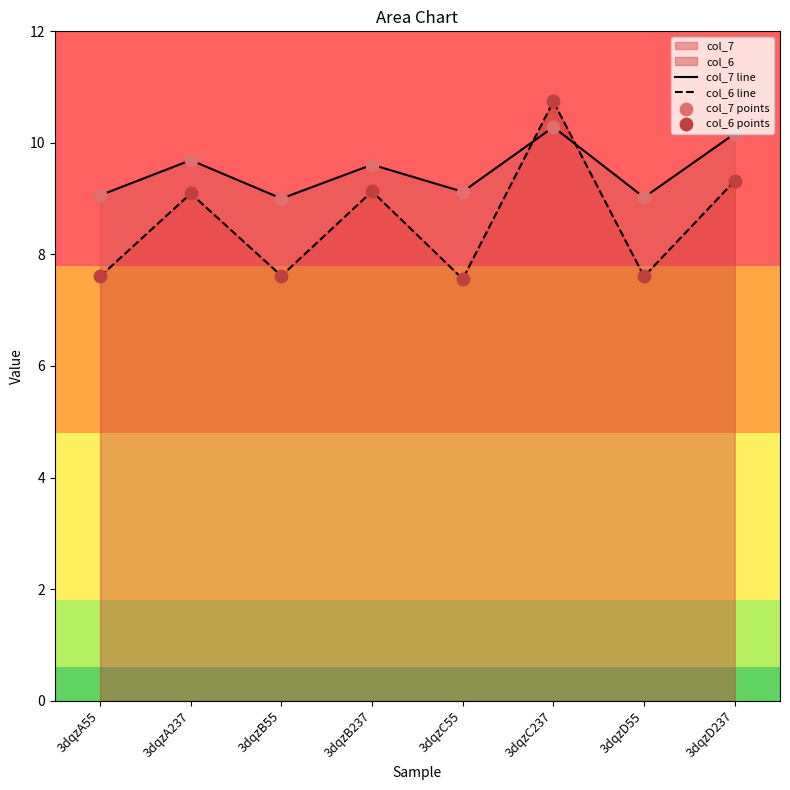

Which series contains the lowest Y value?

col_6 line